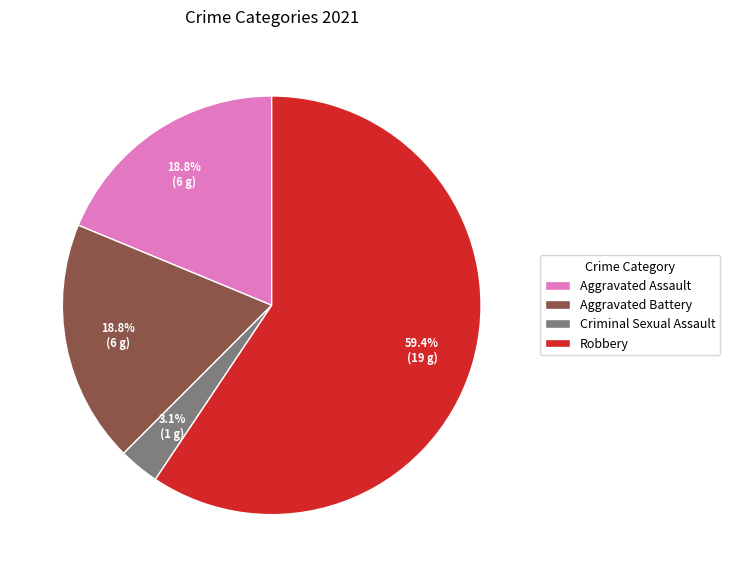

True or false: Aggravated Battery accounts for 19% of the total.

True